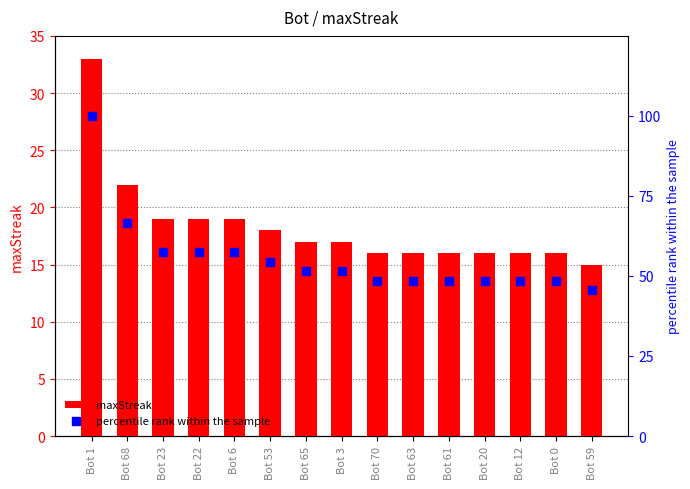

At which category is the sum across all series the highest?

Bot 1